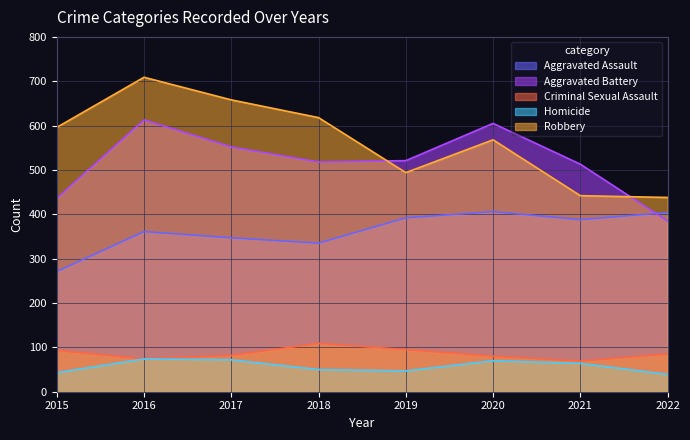

What is the minimum value shown in the chart?

39